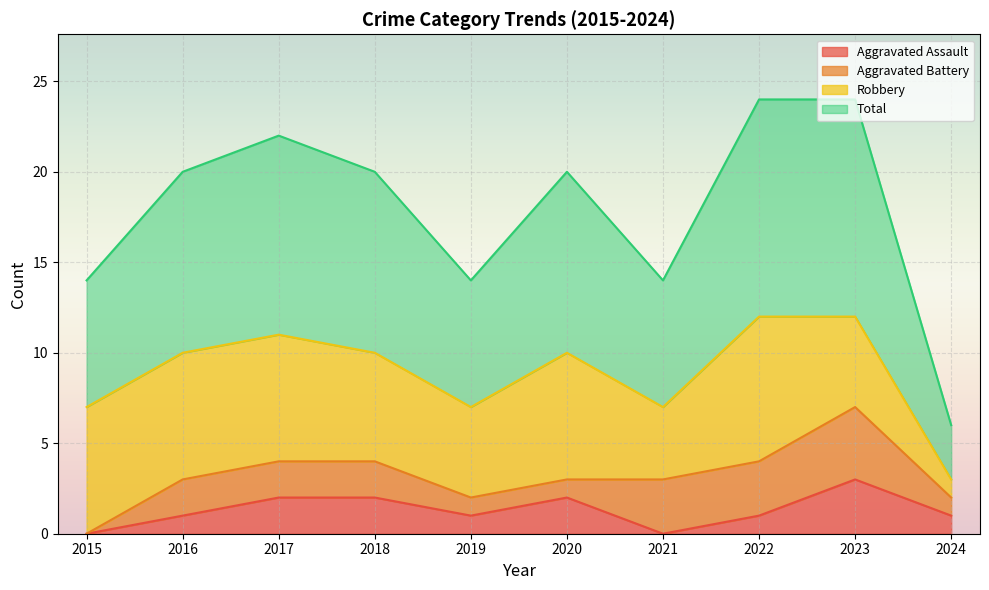

Does the chart display data point markers on the line(s)?

No